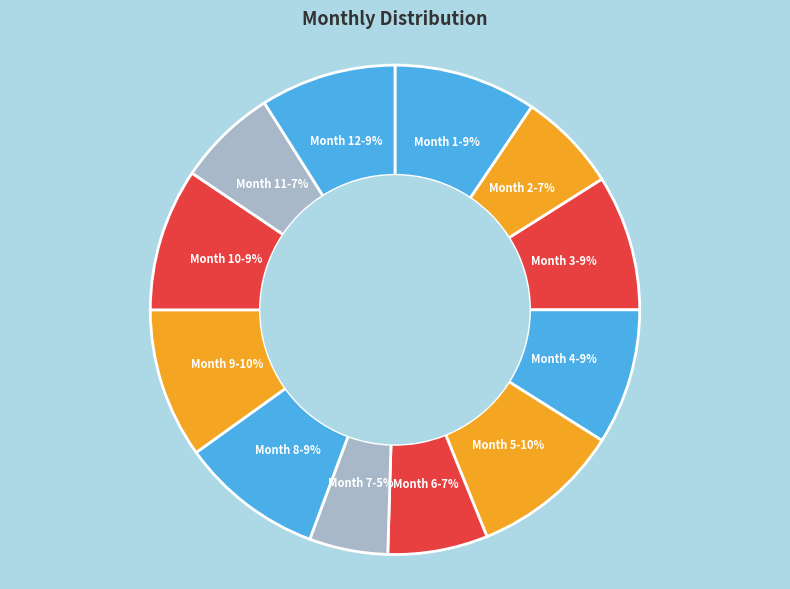

Is there a majority slice in this chart?

No